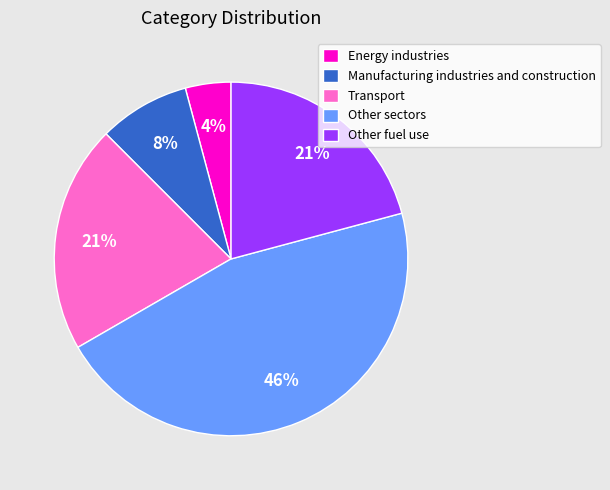

To the nearest percent, what is the difference between the largest and smallest slice percentages?

42%